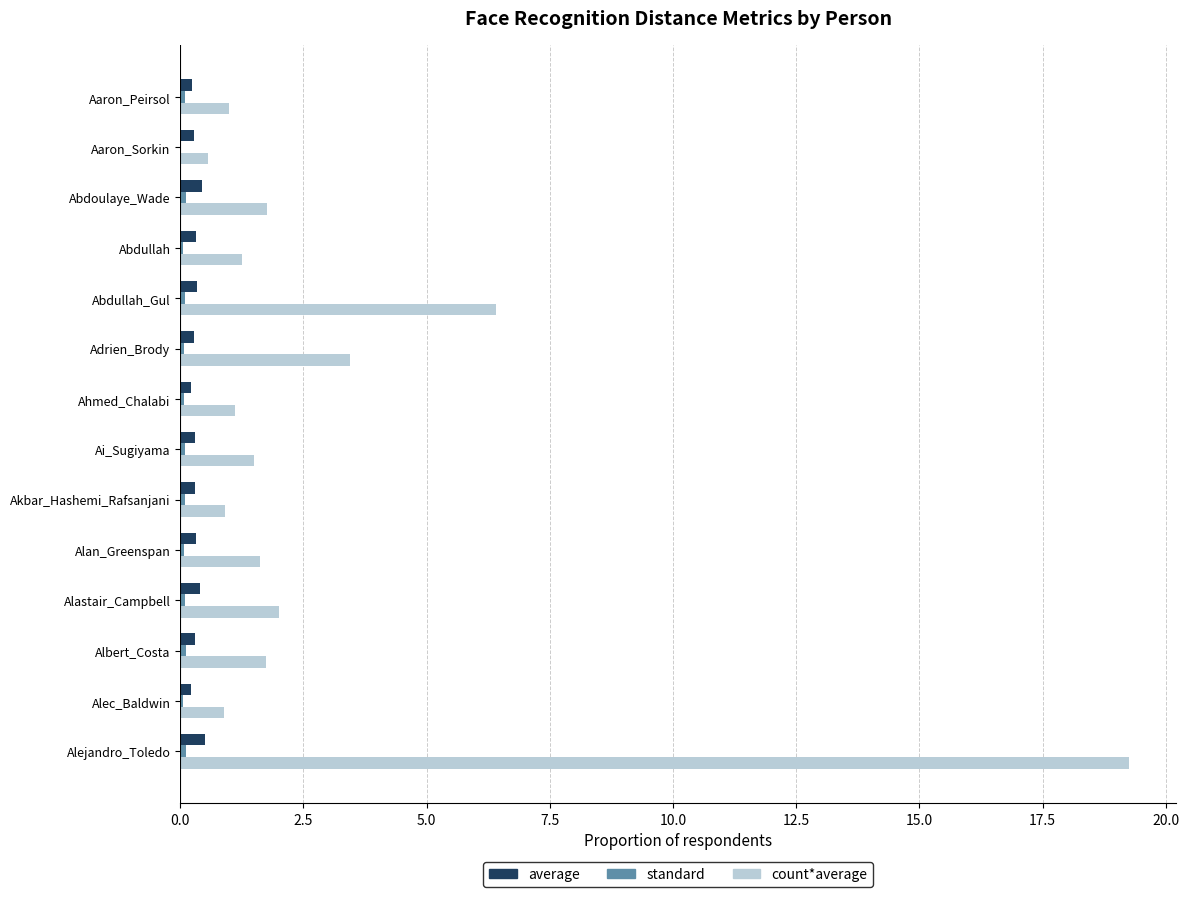

At which category does the chart reach its peak across all series?

Alejandro_Toledo